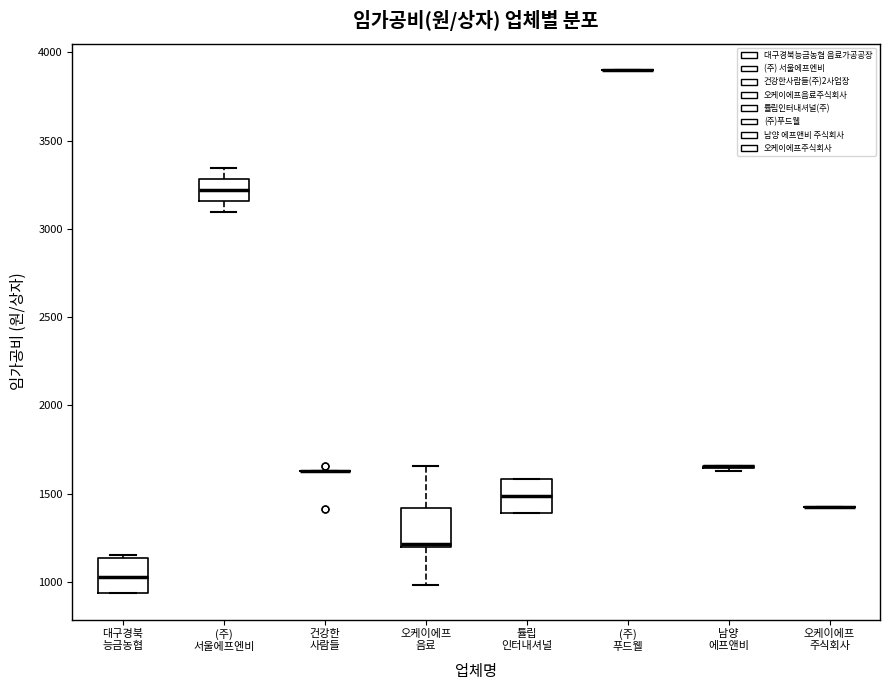

Reading left to right, read every box against the y-axis: the position of its median line, the range the box covers, and the ends of its whiskers. The values are not printed on the chart, so give them approximately, as read against the axis.

대구경북 능금농협: median 1050, box 950 to 1150, whiskers 950 to 1150 (just above the box's upper edge)
(주) 서울에프엔비: median 3200, box 3150 to 3300, whiskers 3100 to 3350
건강한 사람들: box collapsed to a line at 1650, whiskers 1650 to 1650
오케이에프 음료: median 1200, box 1200 to 1400, whiskers 1000 to 1650
튤립 인터내셔널: median 1500, box 1400 to 1600, whiskers 1400 to 1600
(주) 푸드웰: box collapsed to a line at 3900, whiskers 3900 to 3900
남양 에프앤비: box collapsed to a line at 1650, whiskers 1650 to 1650
오케이에프 주식회사: box collapsed to a line at 1450, whiskers 1450 to 1450